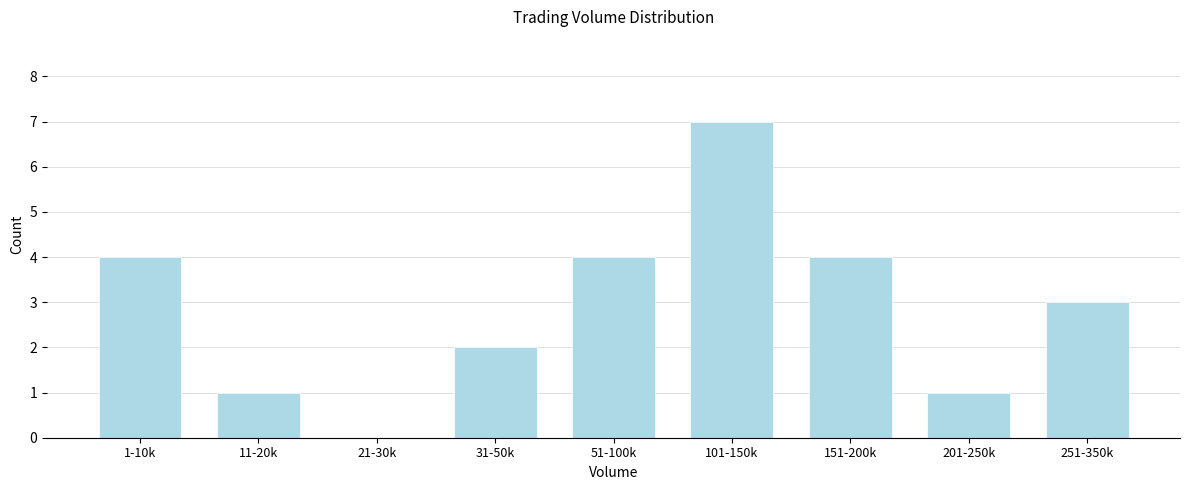

Reading right to left, list all the values displayed in this chart.

251-350k=3	201-250k=1	151-200k=4	101-150k=7	51-100k=4	31-50k=2	21-30k=0	11-20k=1	1-10k=4